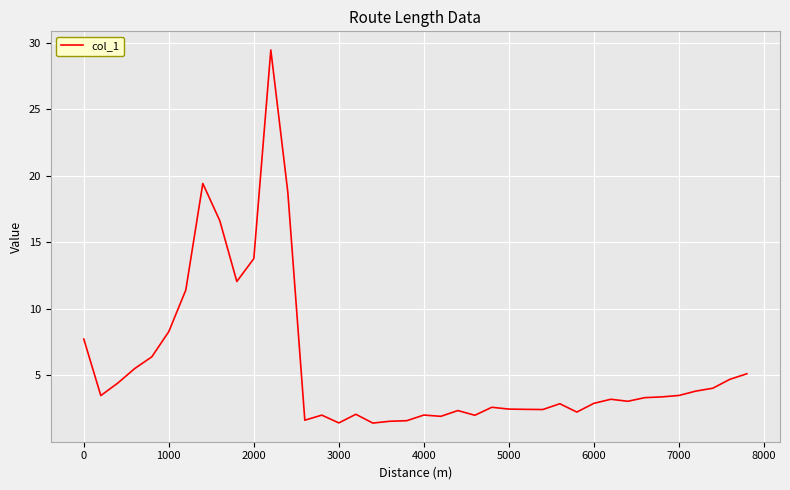

What is the difference between the maximum and minimum values?

28.0